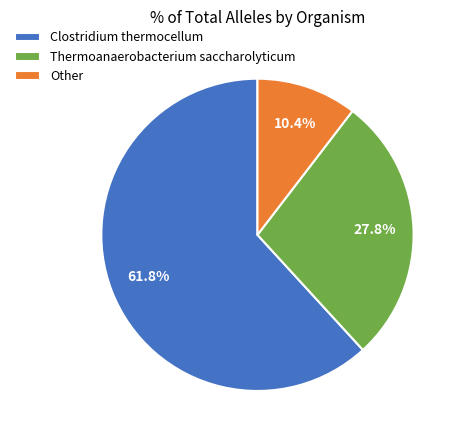

Rank the categories by value from highest to lowest.

Clostridium thermocellum, Thermoanaerobacterium saccharolyticum, Other